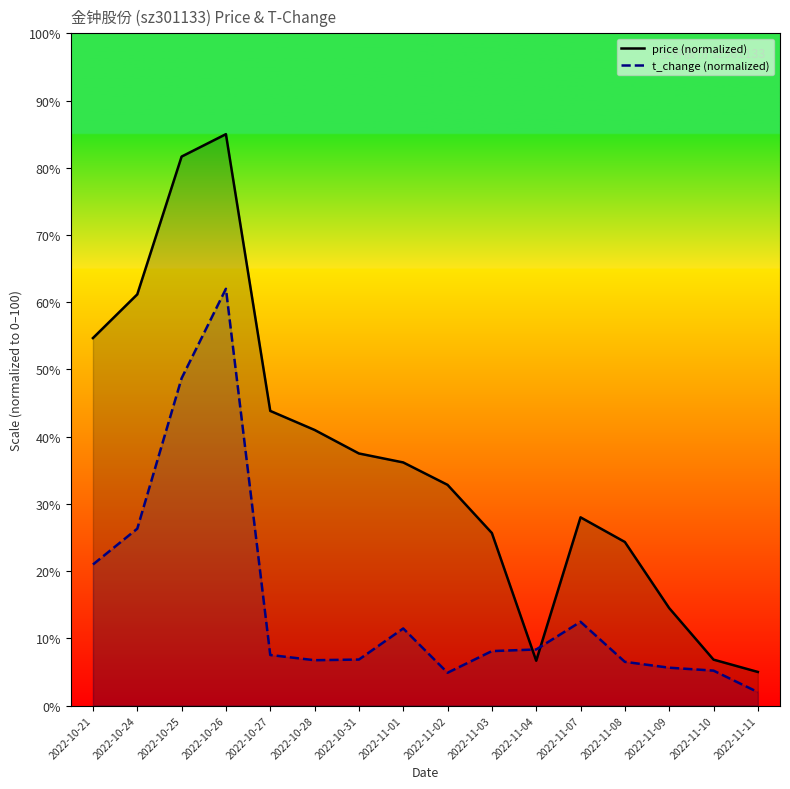

Rank the series by their average value, from highest to lowest.

price, t_change